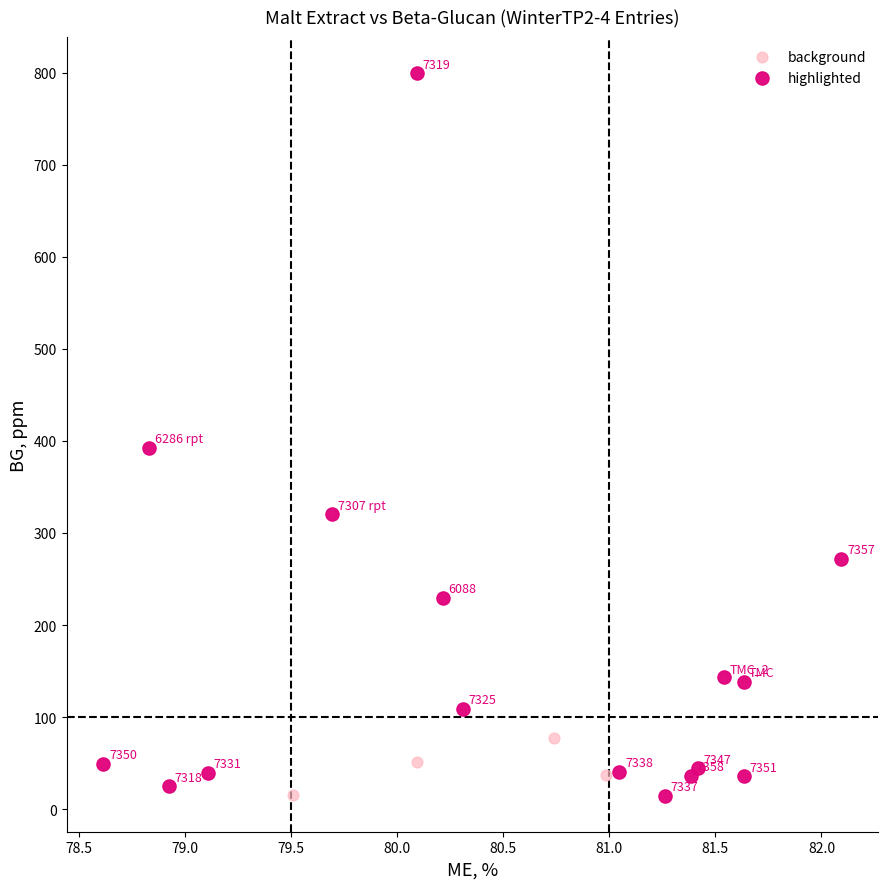

Which series contains the lowest Y value?

highlighted